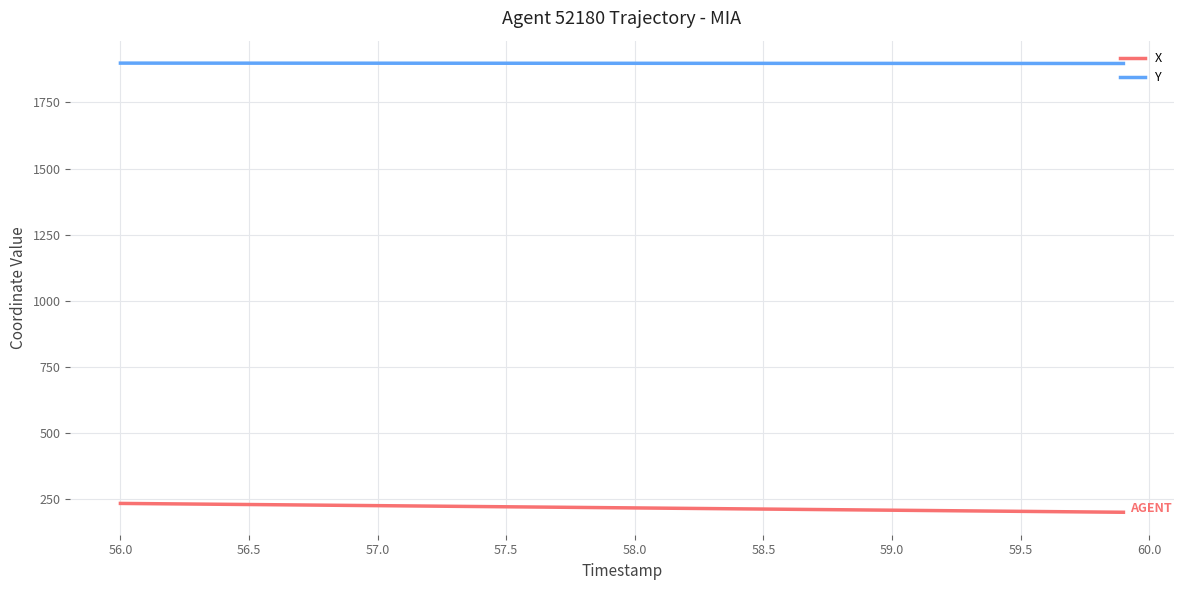

What is the minimum value for X?

201.2